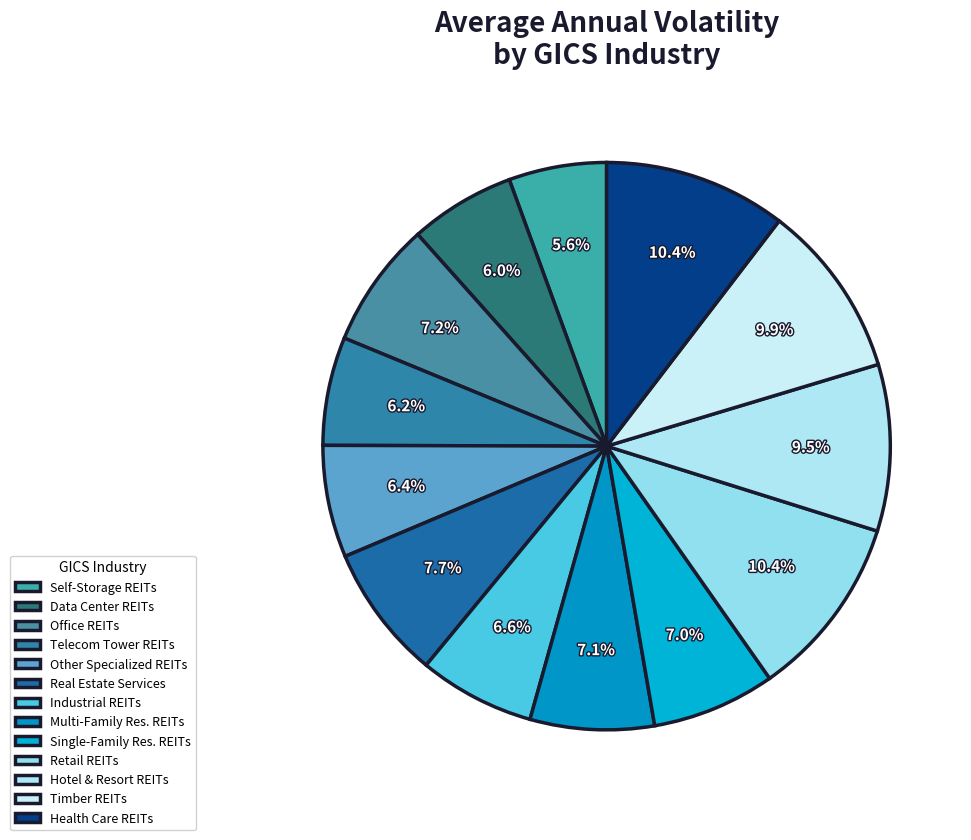

How many segments does this pie chart have?

13